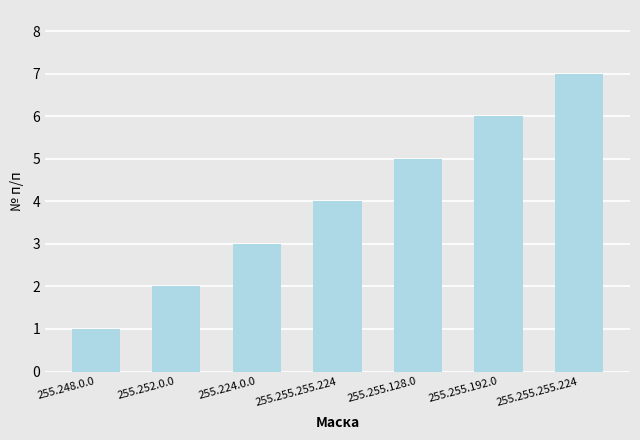

How many distinct data groups are displayed?

1